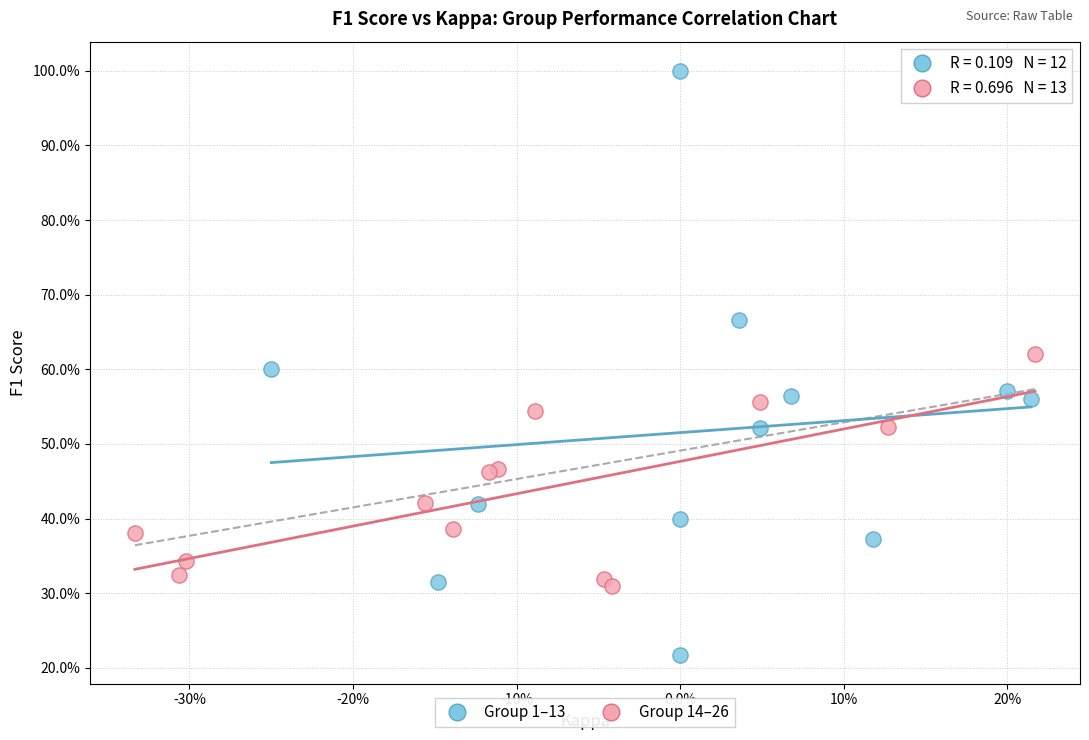

What are all the series names shown in the legend?

Group 1–13, Group 14–26